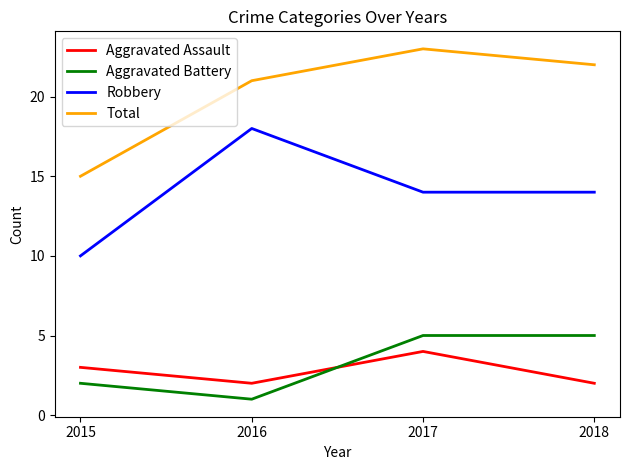

Is it true that Aggravated Assault equals 3 at 2016?

False